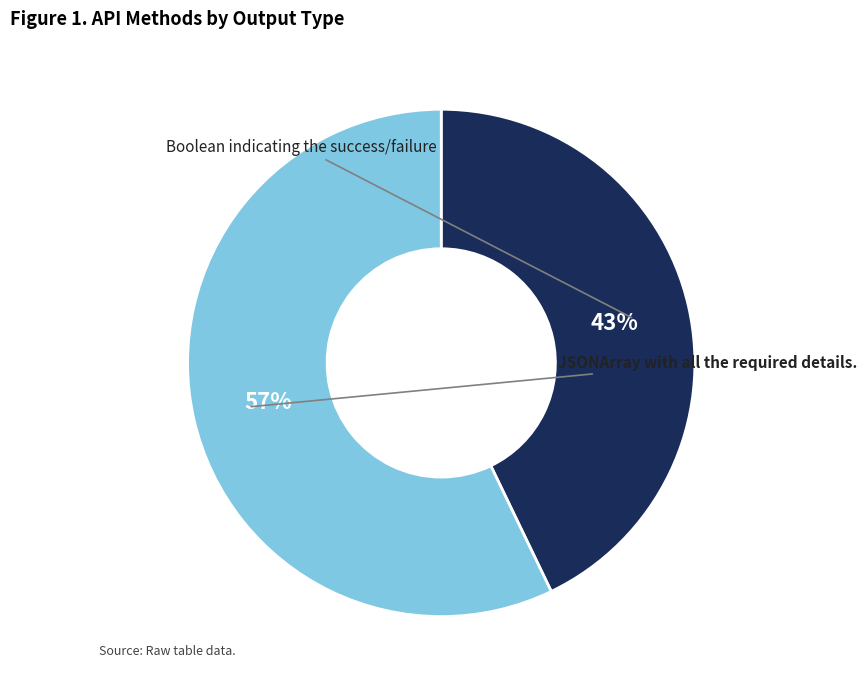

What is the total percentage of JSONArray with all the required details. and Boolean indicating the success/failure?

100.0%